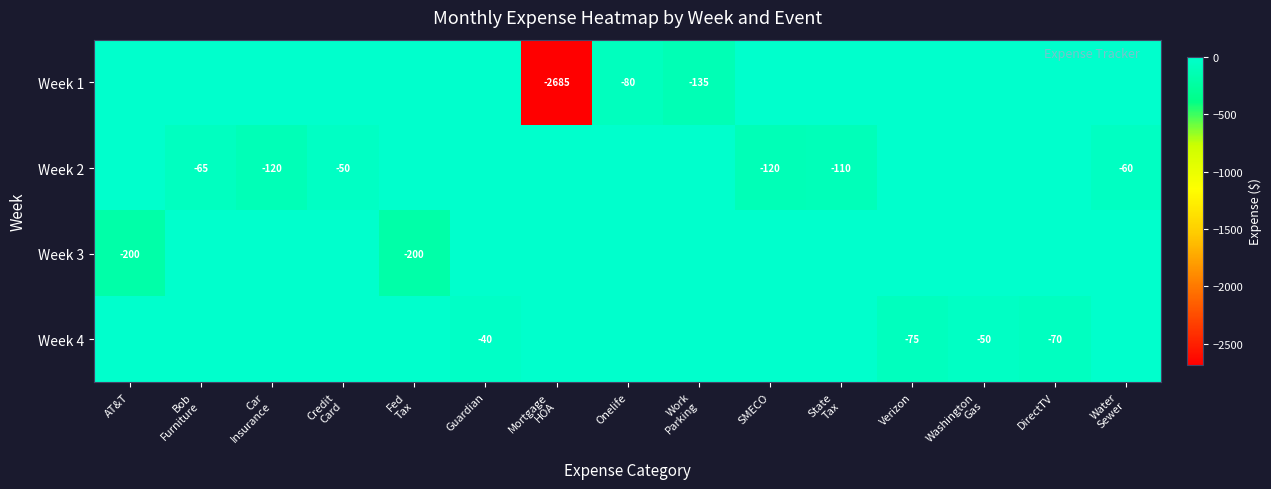

Read the Week 4 value at DirectTV, to the nearest 10.

-70